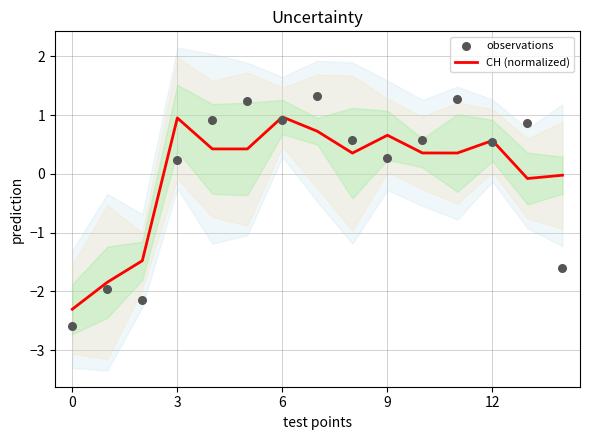

Which series has the largest total across all categories?

observations